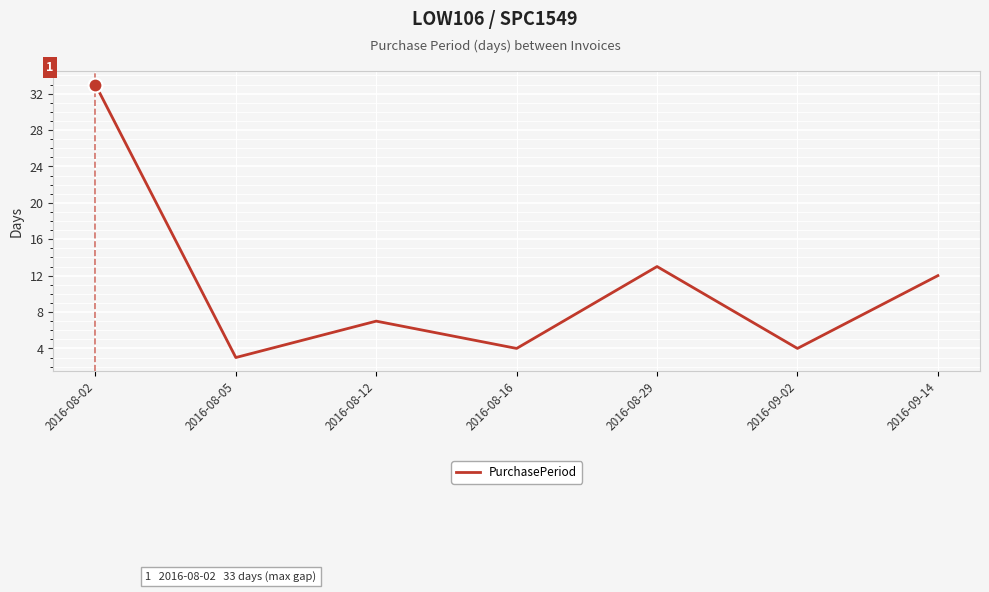

The value at 2016-09-02 is 3. True or false?

False